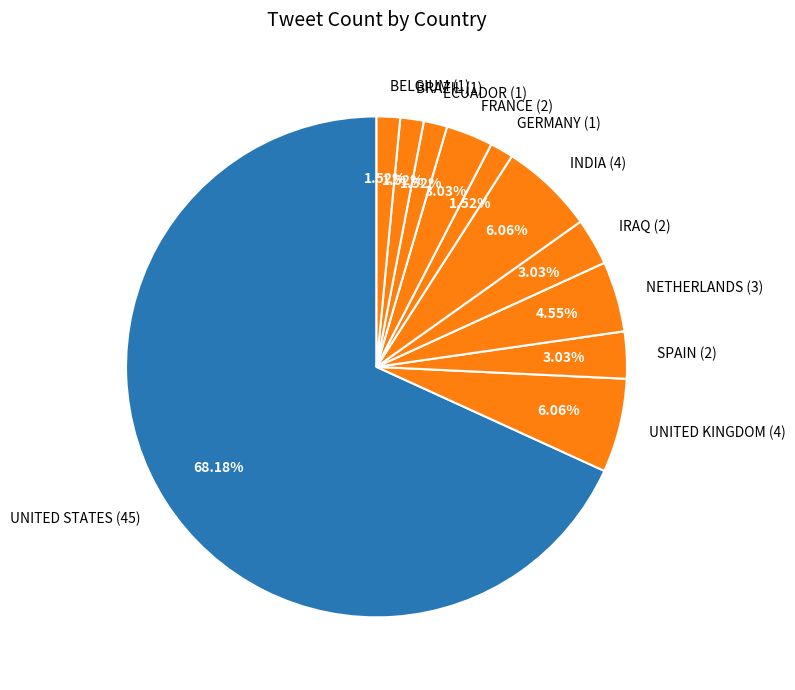

Between SPAIN (2) and BRAZIL (1), which is larger?

SPAIN (2)